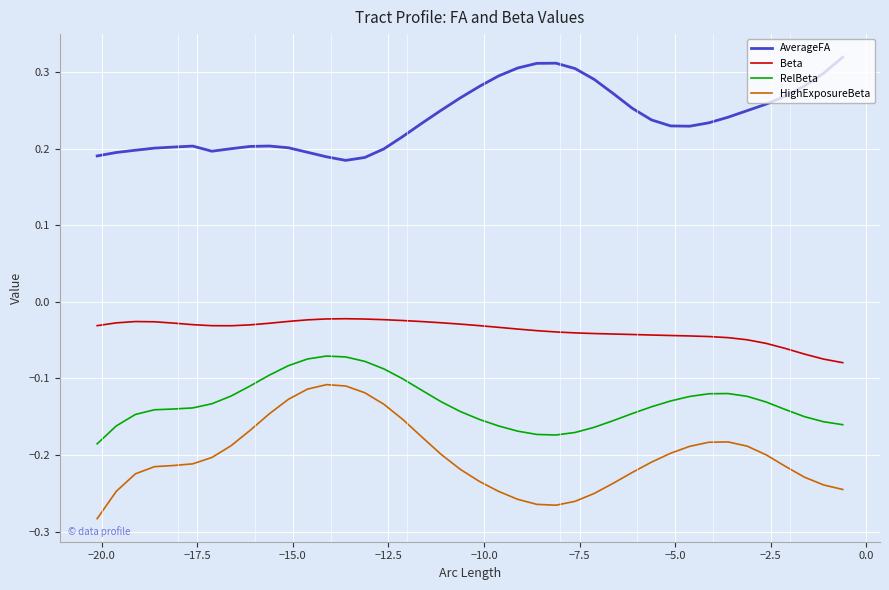

True or false: HighExposureBeta and Beta intersect in this chart.

False